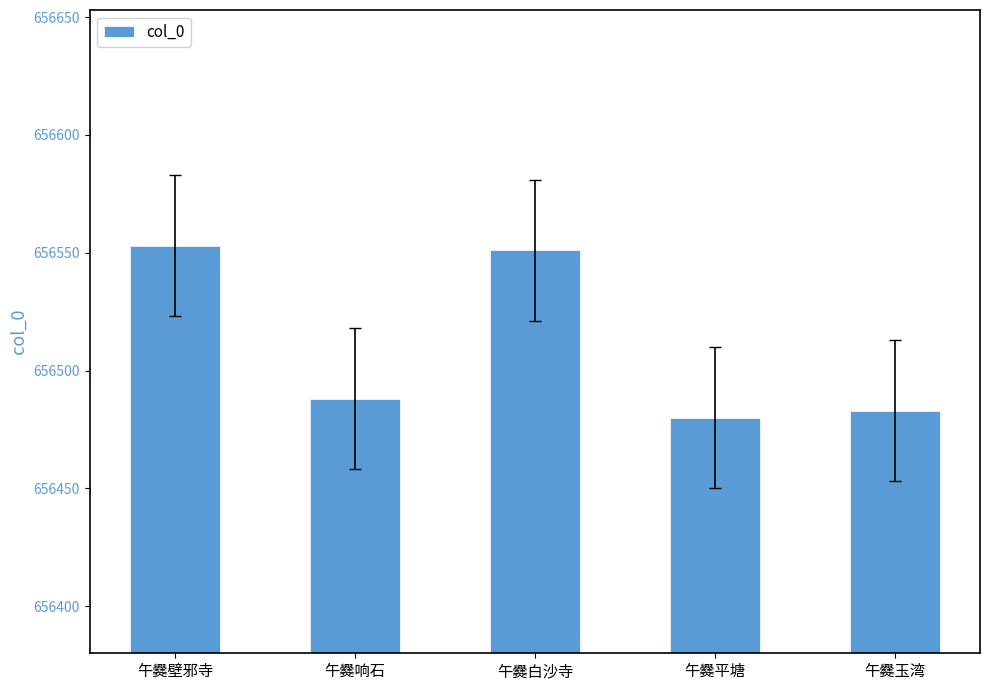

What is the value of the 3rd bar from the left?

656551